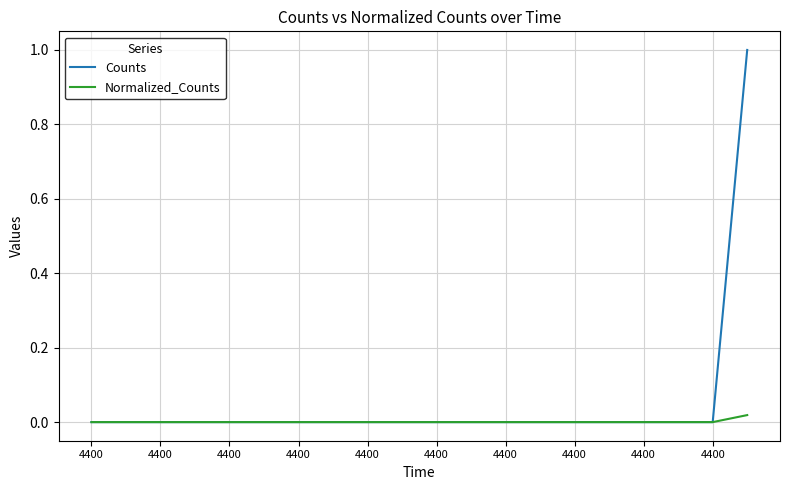

What are all the series names shown in the legend?

Counts, Normalized_Counts